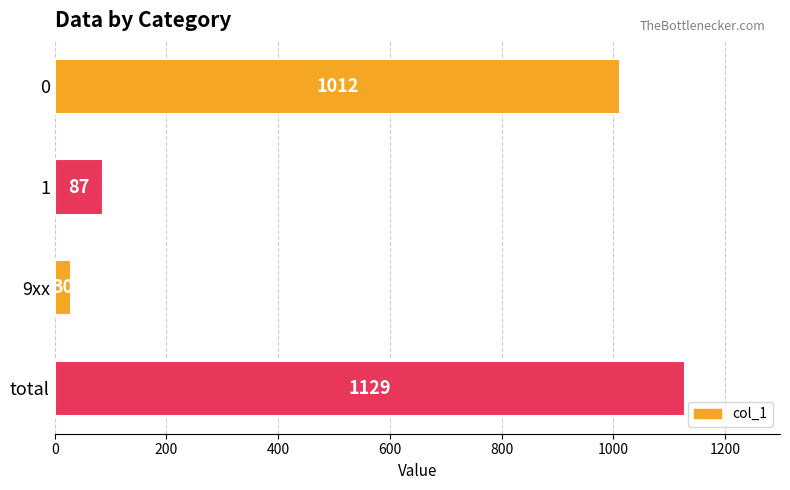

What is the difference between the maximum and minimum values?

1099